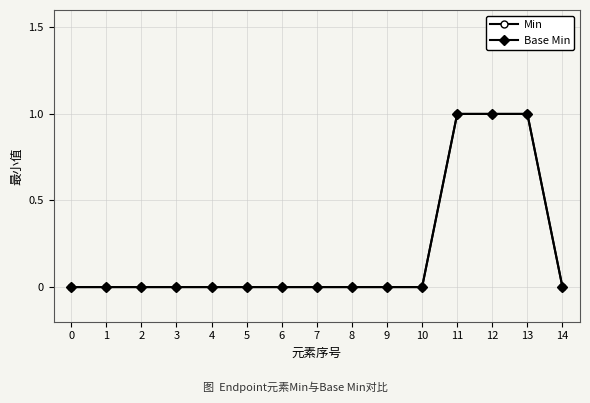

Is this an area chart (filled region under the line)?

No